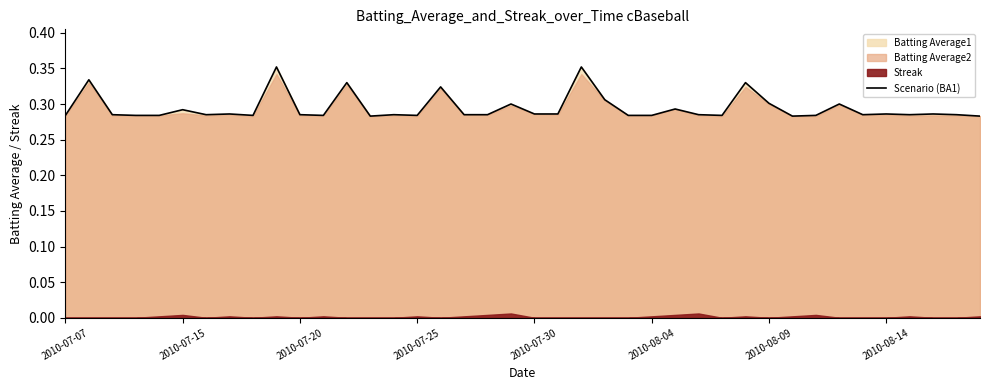

True or false: the data has more than 1 interior local peaks.

True